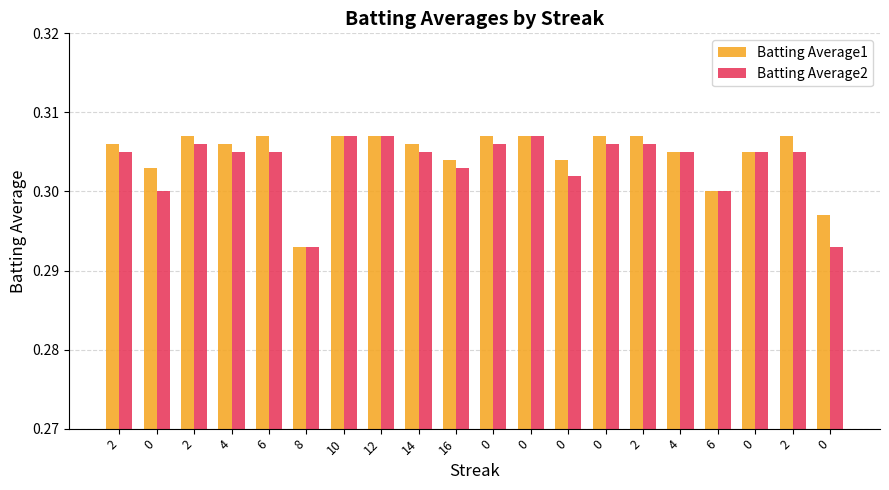

Count the number of data series in this chart.

2